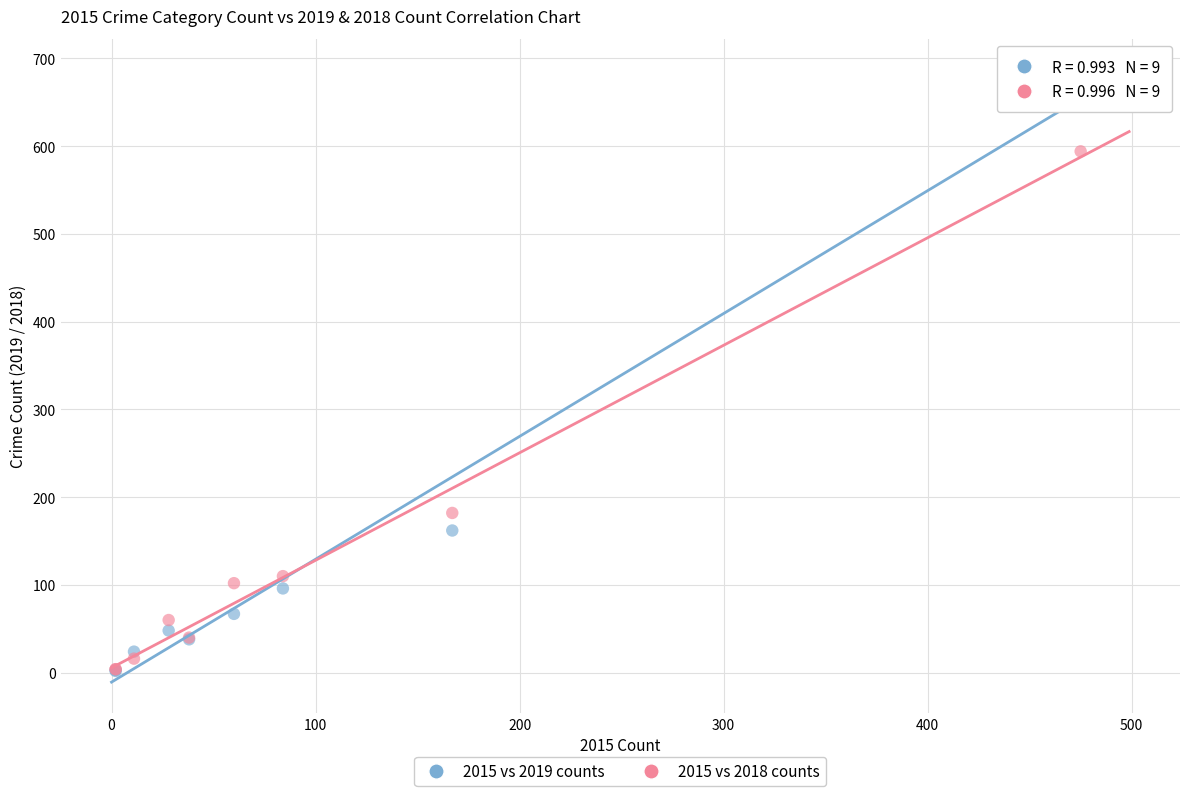

Across all series, what Y value is closest to 339?

182